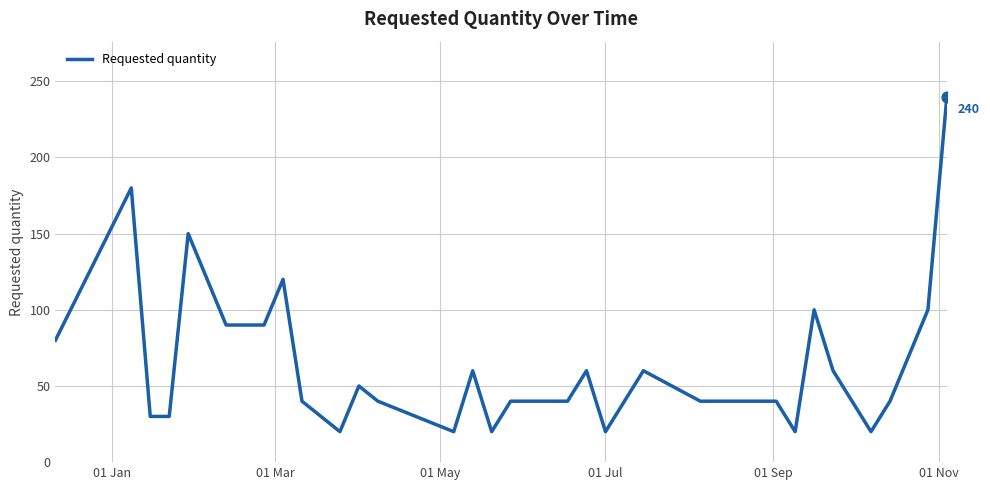

What is the smallest value displayed?

20